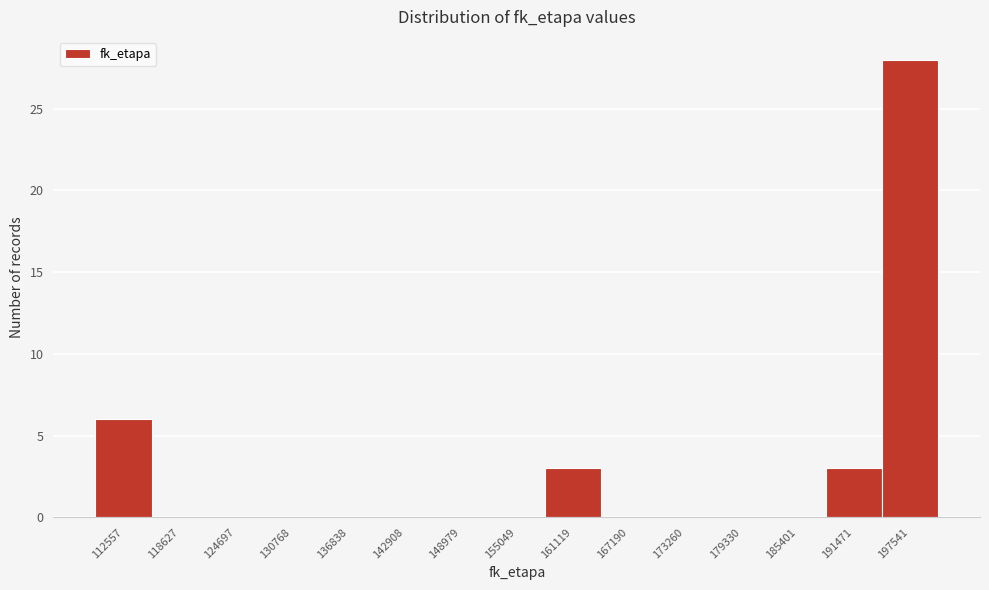

Reading left to right, what are all the values shown in this chart?

112557=6	118627=0	124697=0	130768=0	136838=0	142908=0	148979=0	155049=0	161119=3	167190=0	173260=0	179330=0	185401=0	191471=3	197541=28